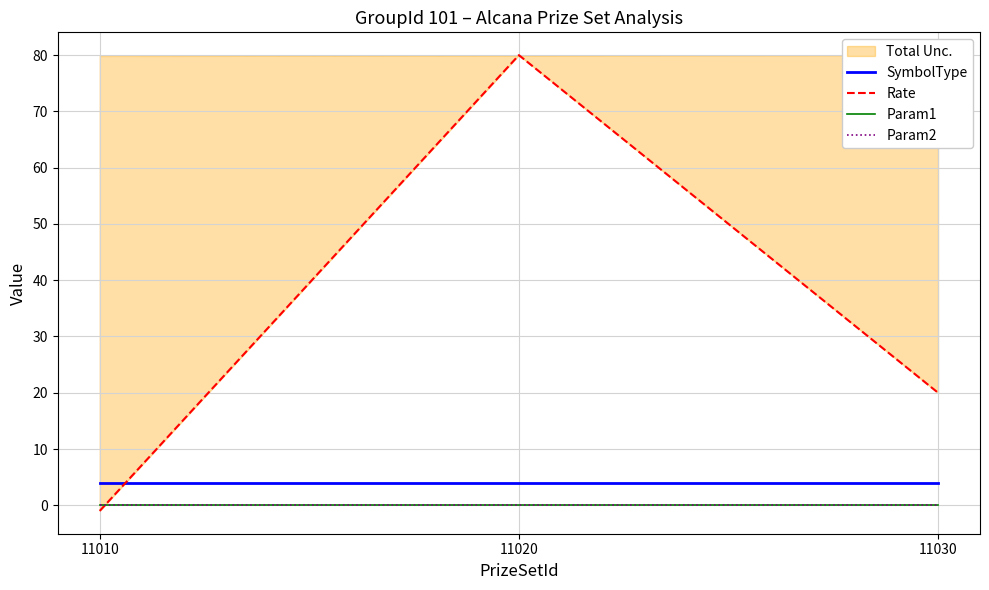

What is the difference between the Rate values at 11030 and 11020?

60